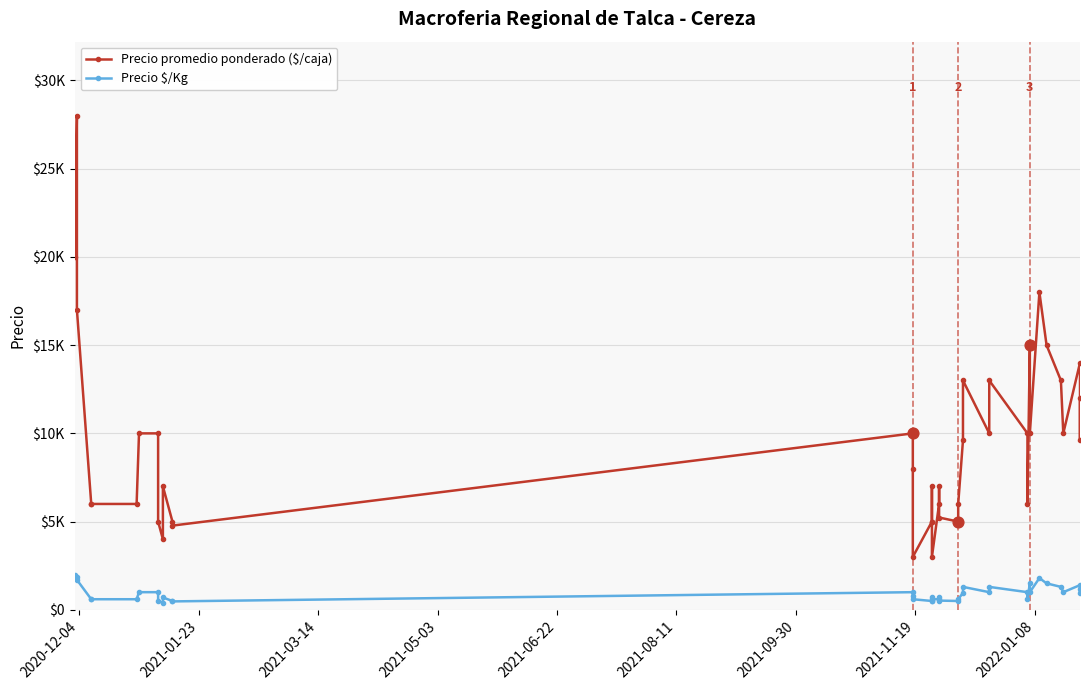

Which series reaches the maximum Y coordinate?

Precio promedio ponderado ($/caja)